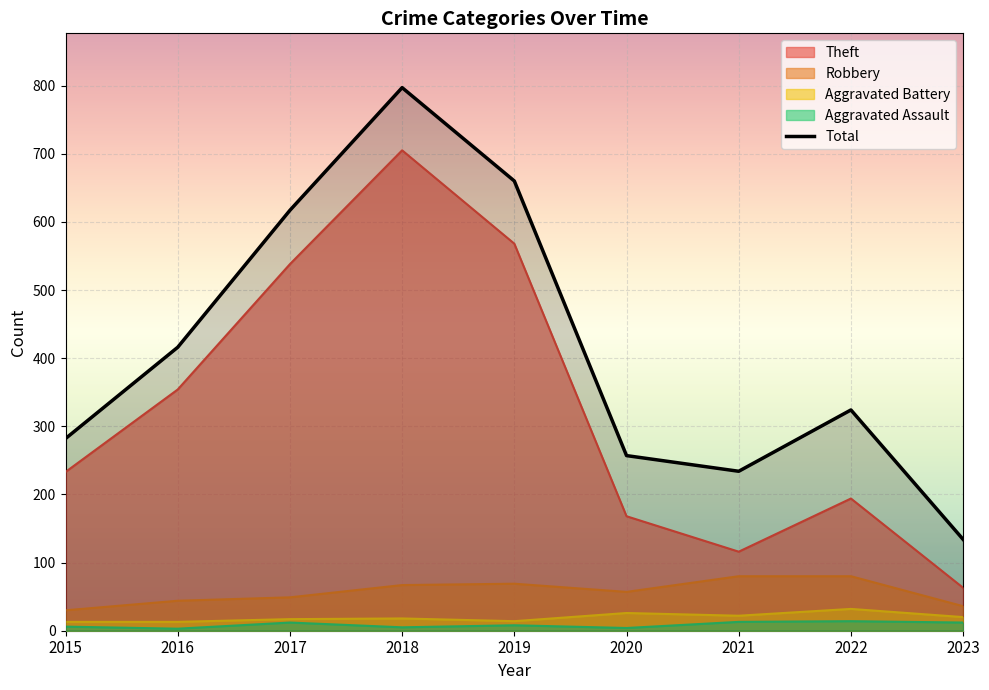

Rank the series at 2021 from lowest to highest value.

Aggravated Assault, Aggravated Battery, Robbery, Theft, Total